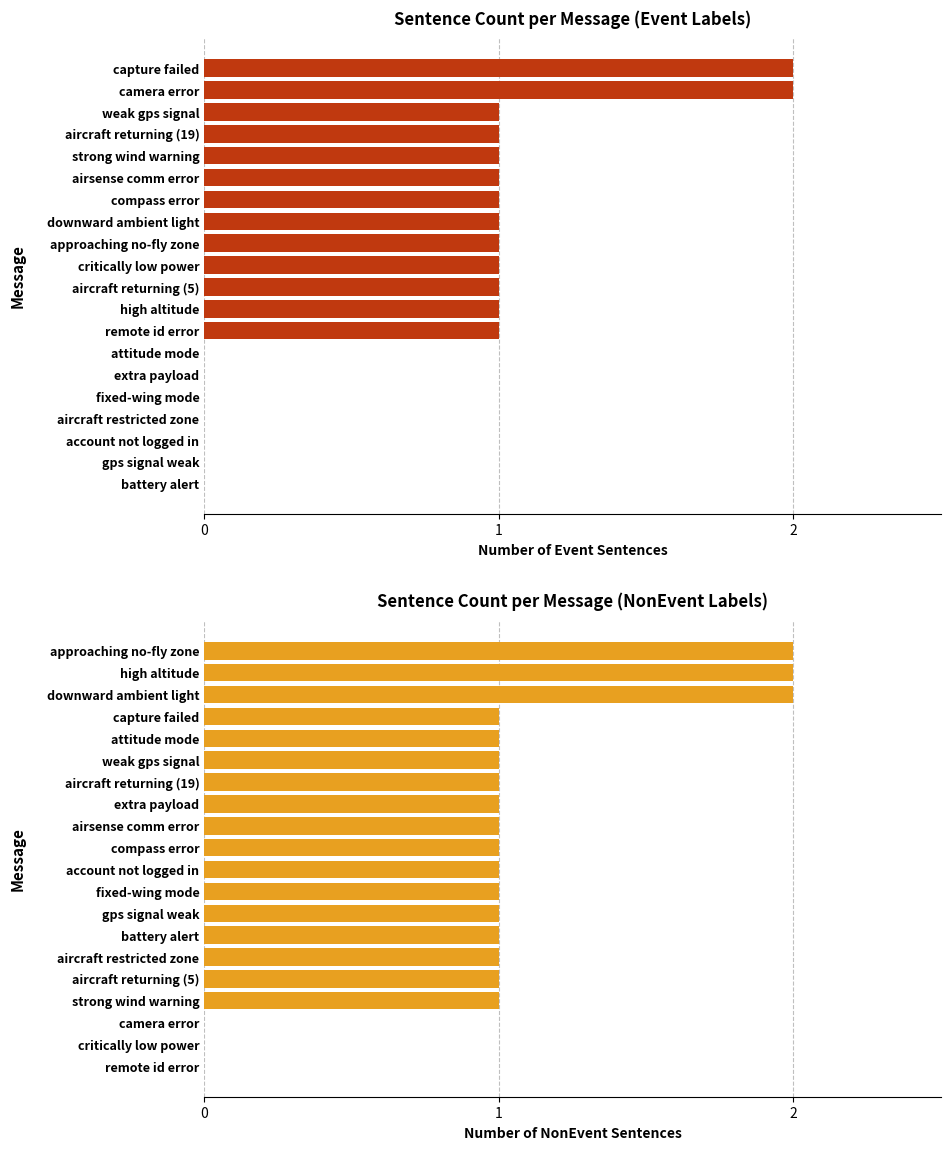

Between 15 and 17, which series saw the biggest shift?

NonEvent